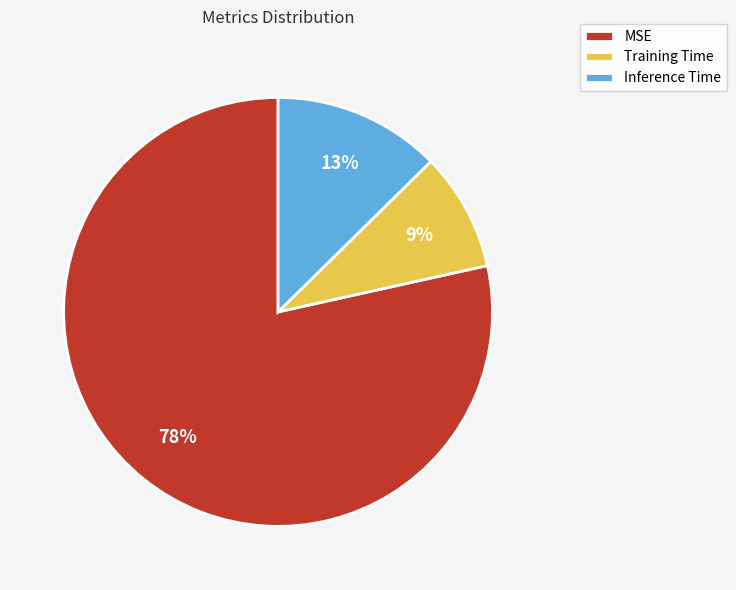

To the nearest percent, what portion does MSE represent?

78%